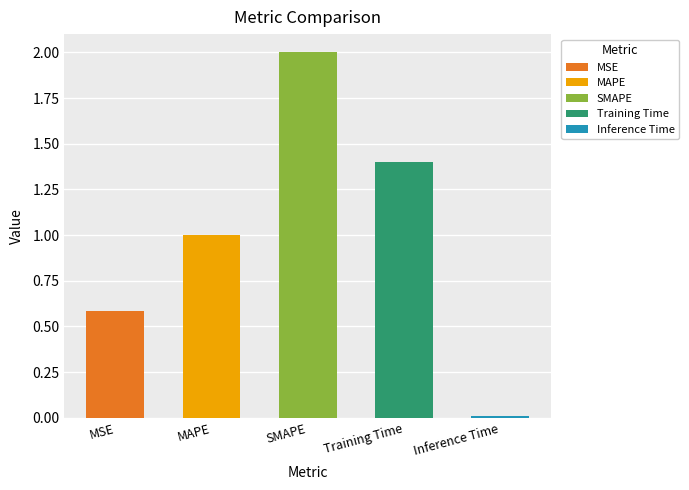

Is it true that the value at SMAPE is 2.0?

True